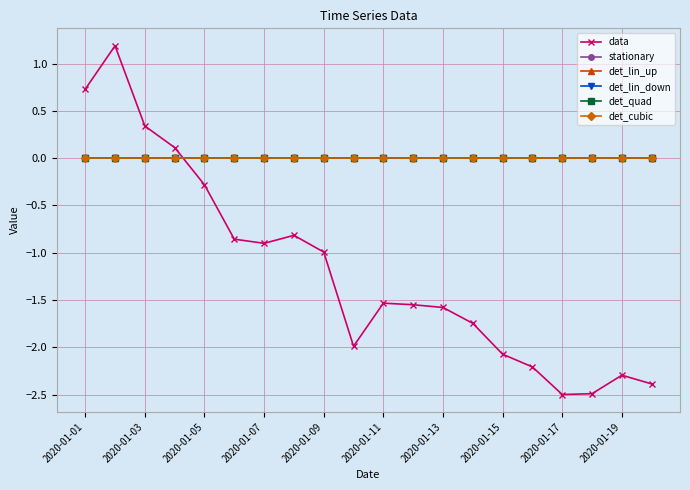

List the series in order of their peak value, lowest first.

stationary, det_lin_up, det_lin_down, det_quad, det_cubic, data